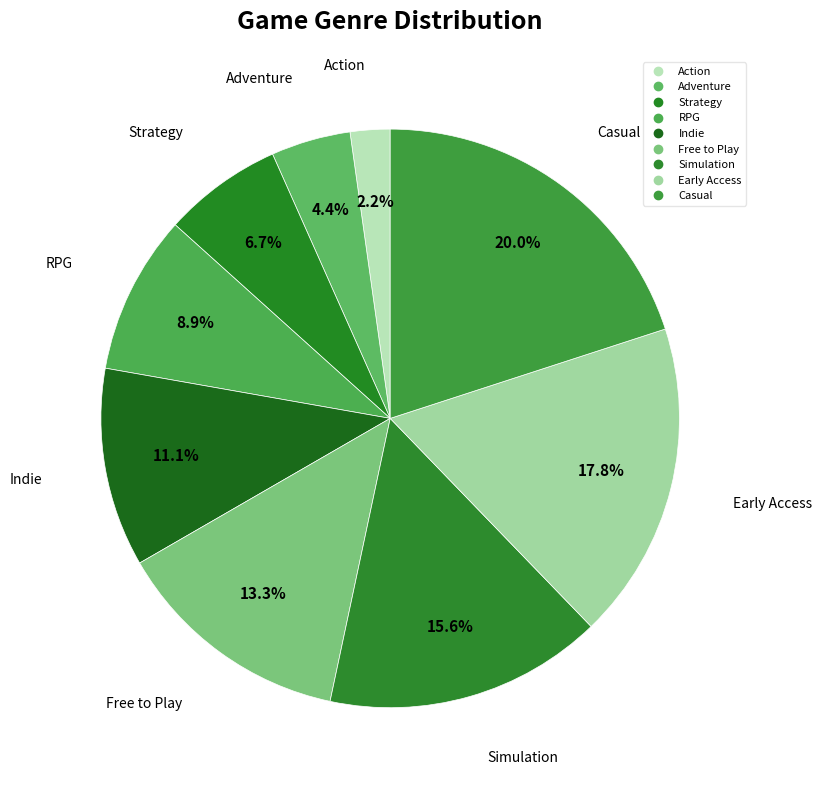

To the nearest percent, what percentage of the pie is Casual?

20%